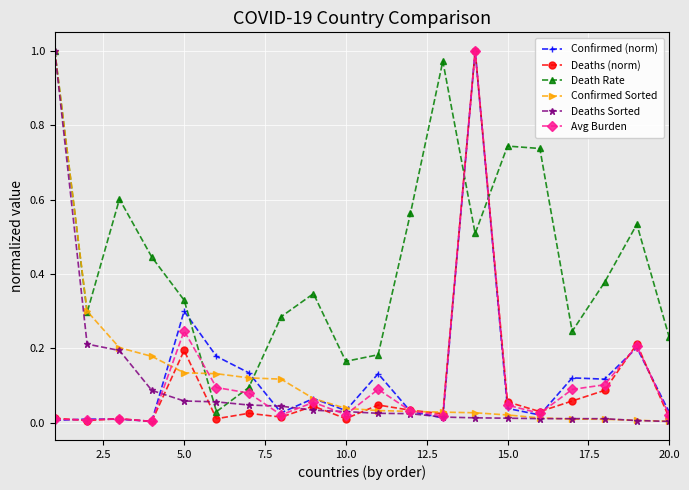

Which series has the largest total across all categories?

Death Rate